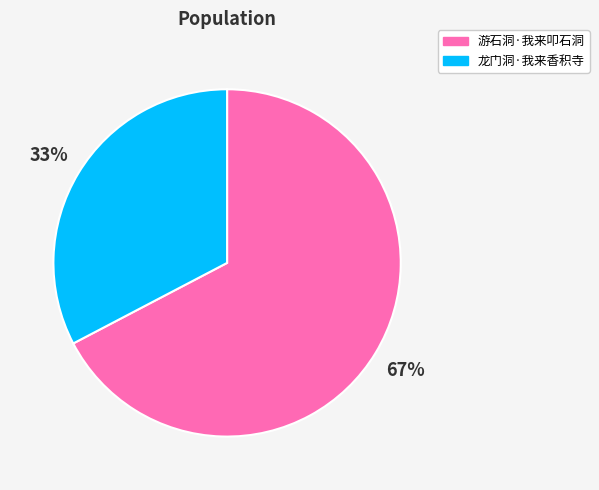

To the nearest percent, what portion does 龙门洞·我来香积寺 represent?

33%